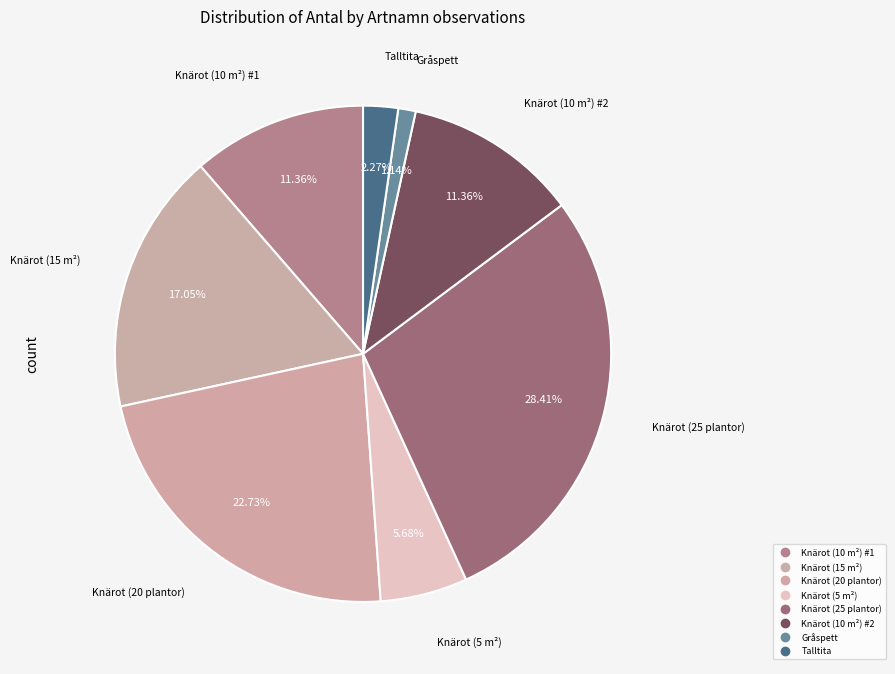

Count the number of slices in the pie.

8